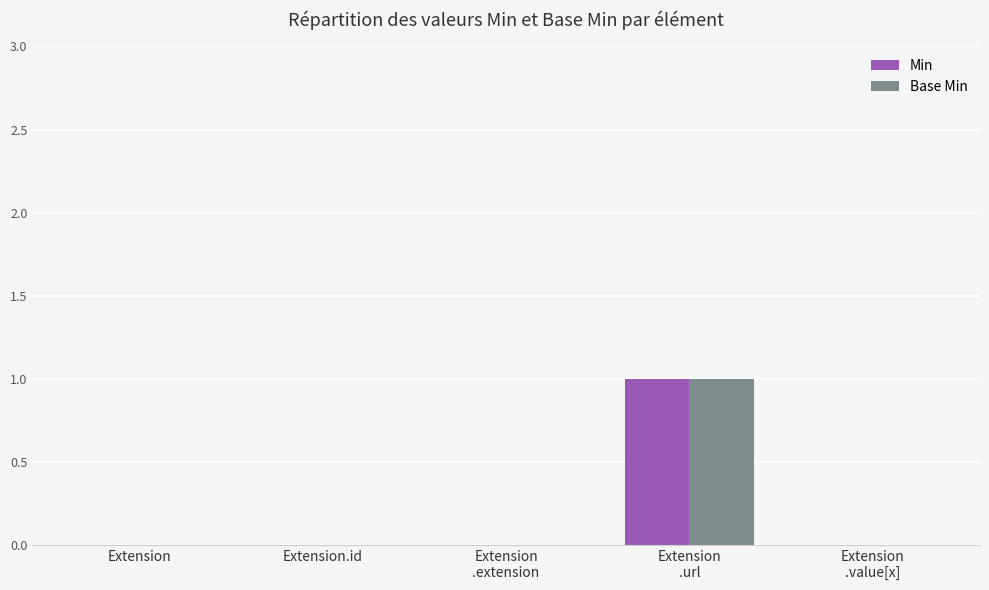

What is the highest value of the Base Min series?

1